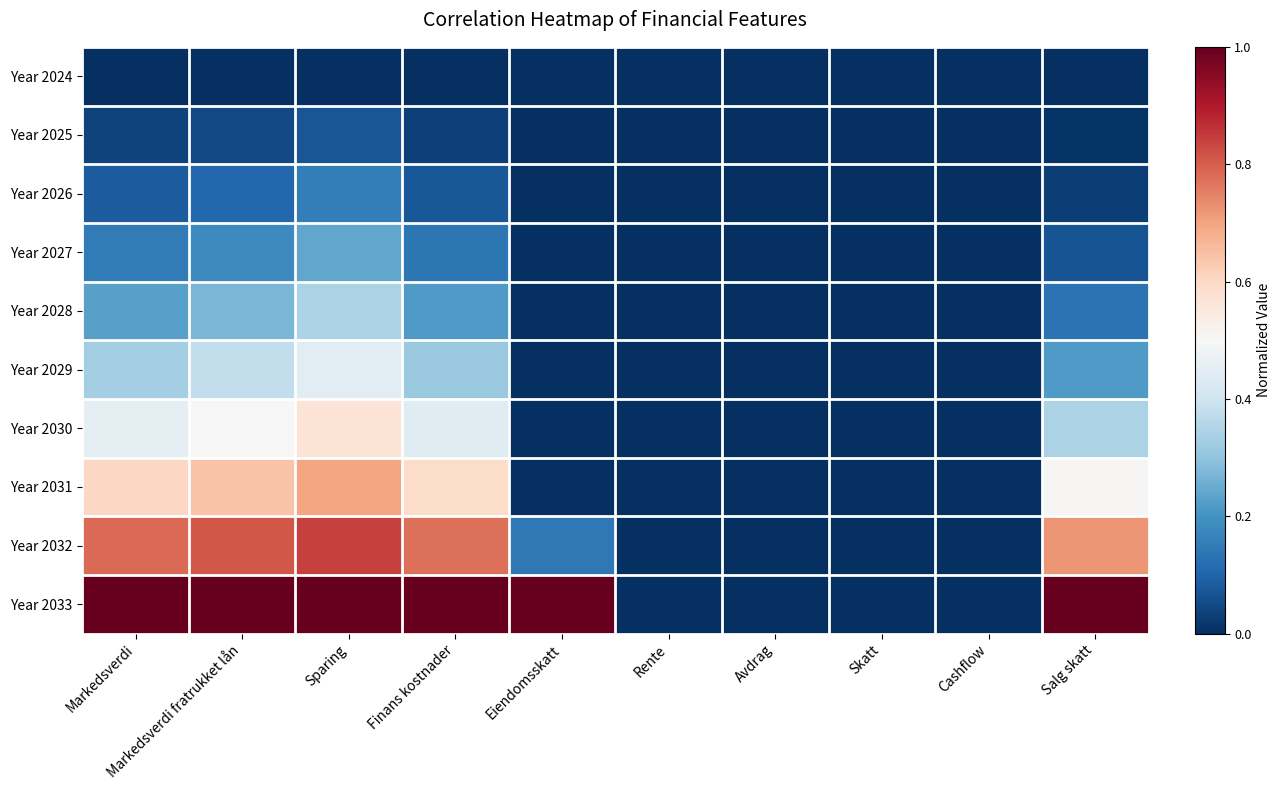

Rank the series at Markedsverdi fratrukket lån from lowest to highest value.

Year 2024, Year 2025, Year 2026, Year 2027, Year 2028, Year 2029, Year 2030, Year 2031, Year 2032, Year 2033